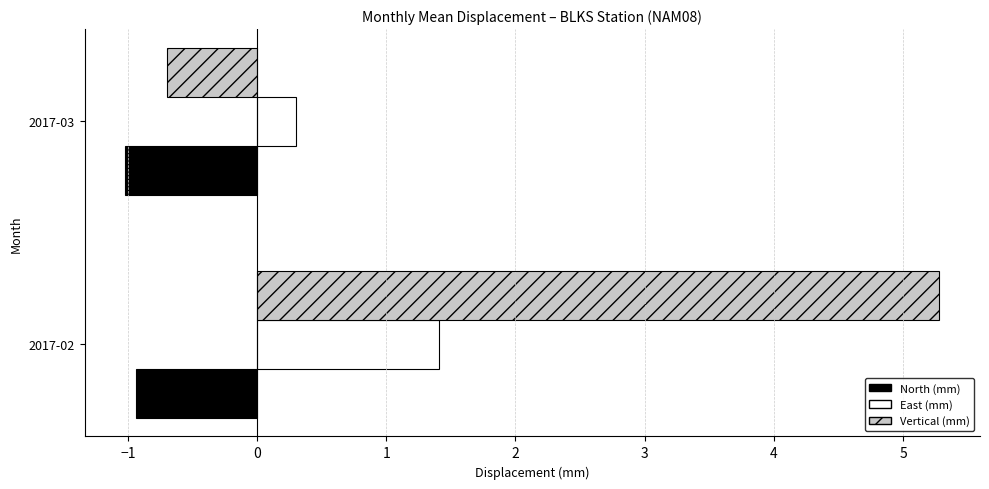

Where is North (mm) nearest to the value 0?

2017-02